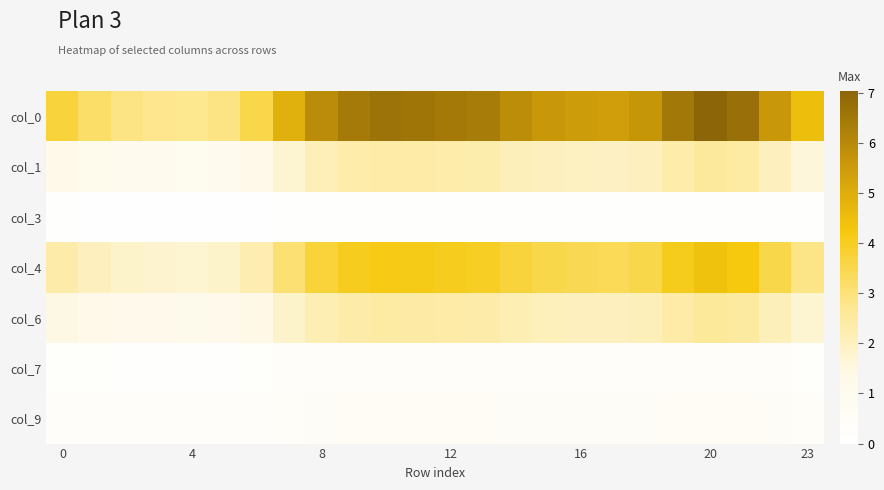

Reading right to left, list all the values displayed in this chart.

col_0: 4.5	5.6	6.7	7.0	6.5	5.6	5.4	5.5	5.6	5.9	6.4	6.4	6.6	6.6	6.4	5.9	4.9	3.5	2.9	2.7	2.8	2.9	3.2	3.7
col_1: 1.6	2.0	2.4	2.5	2.3	2.0	1.9	2.0	2.0	2.1	2.3	2.3	2.4	2.4	2.3	2.1	1.7	1.2	1.0	1.0	1.0	1.0	1.1	1.3
col_3: 0.1	0.1	0.1	0.2	0.1	0.1	0.1	0.1	0.1	0.1	0.1	0.1	0.1	0.1	0.1	0.1	0.1	0.1	0.1	0.1	0.1	0.1	0.1	0.1
col_4: 2.8	3.5	4.2	4.4	4.1	3.5	3.4	3.4	3.5	3.7	4.0	4.0	4.1	4.1	4.0	3.7	3.1	2.2	1.8	1.8	1.8	1.8	2.0	2.3
col_6: 1.7	2.1	2.5	2.6	2.4	2.1	2.0	2.0	2.1	2.2	2.3	2.4	2.4	2.4	2.4	2.2	1.8	1.4	1.2	1.2	1.2	1.2	1.3	1.5
col_7: 0.2	0.3	0.3	0.4	0.3	0.3	0.3	0.3	0.3	0.3	0.3	0.3	0.3	0.3	0.3	0.3	0.3	0.2	0.2	0.2	0.2	0.2	0.2	0.2
col_9: 0.4	0.5	0.6	0.6	0.6	0.5	0.5	0.5	0.5	0.5	0.6	0.6	0.6	0.6	0.6	0.5	0.5	0.3	0.3	0.3	0.3	0.3	0.3	0.3